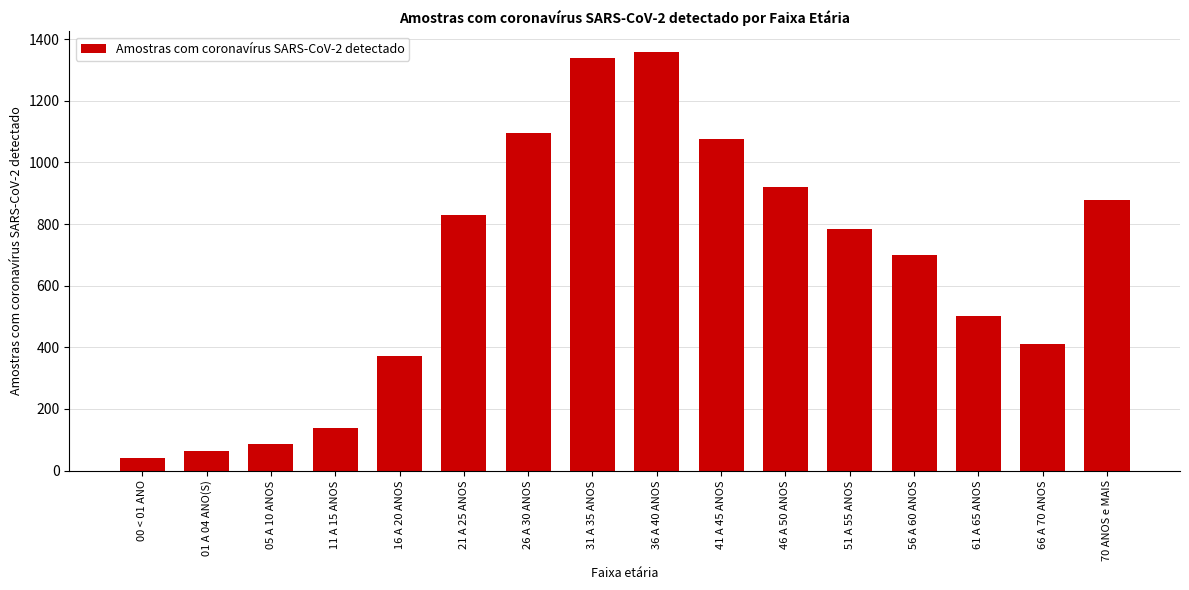

What is the label of the 8th bar from the right?

36 A 40 ANOS